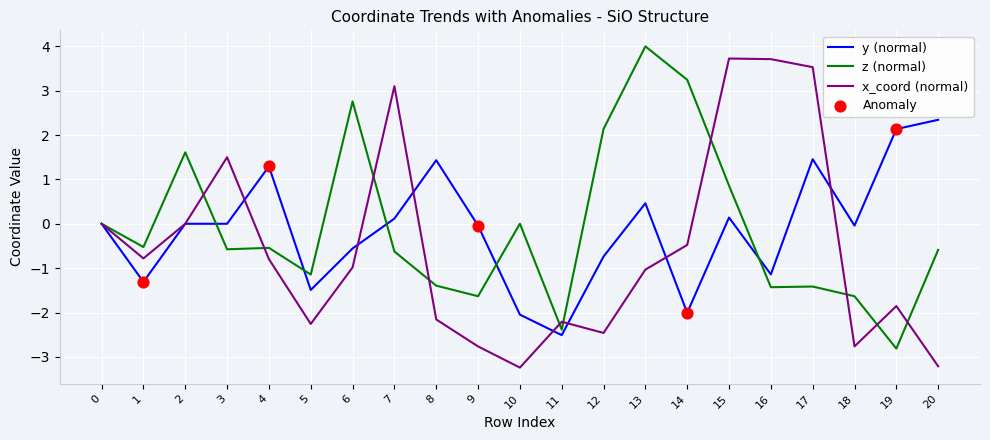

What is the total value across all series at 14?

0.8